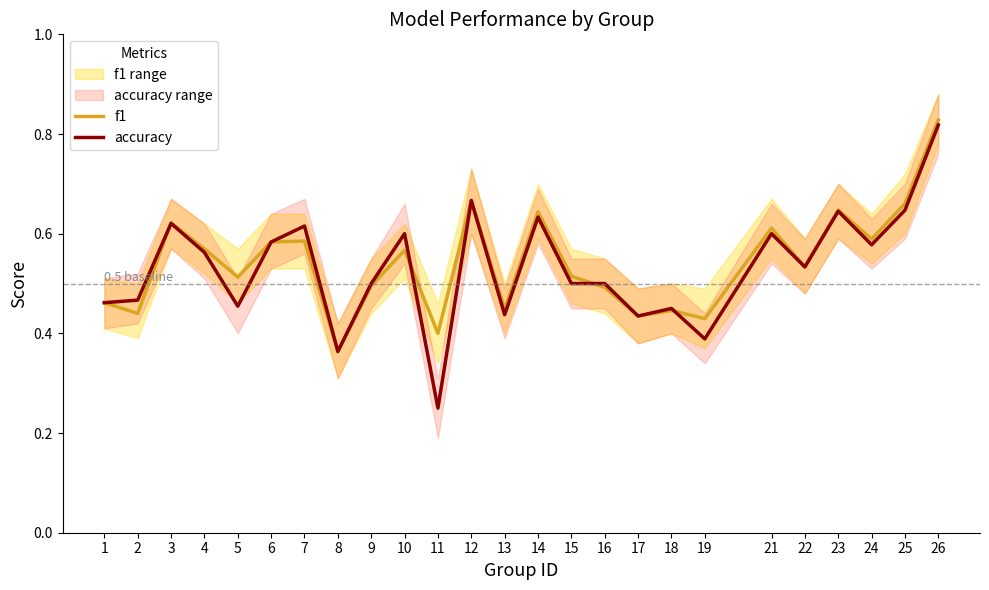

At which label does f1 reach its minimum?

8